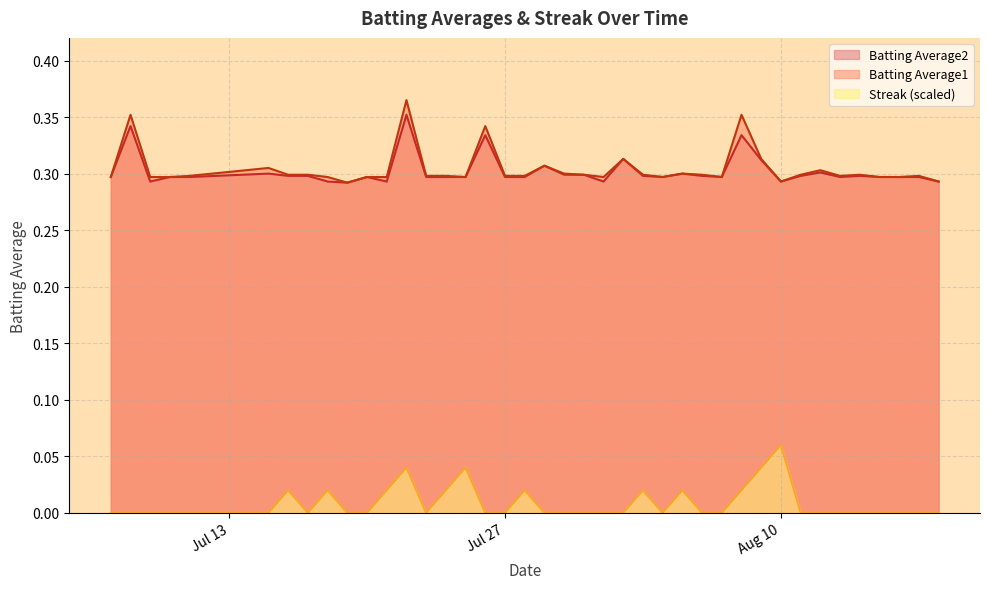

True or false: Batting Average1 and Streak (scaled) cross at least once.

False